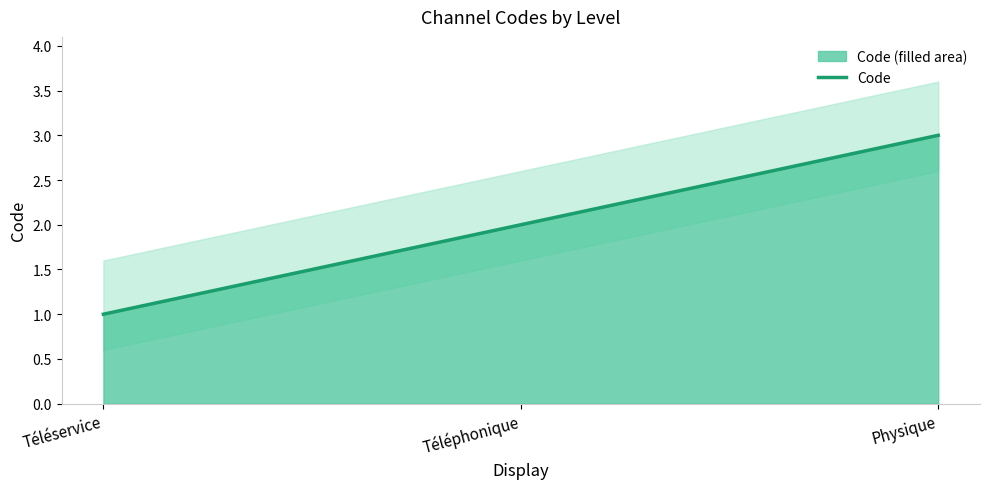

What is the change in value from Téléservice to Physique?

+2